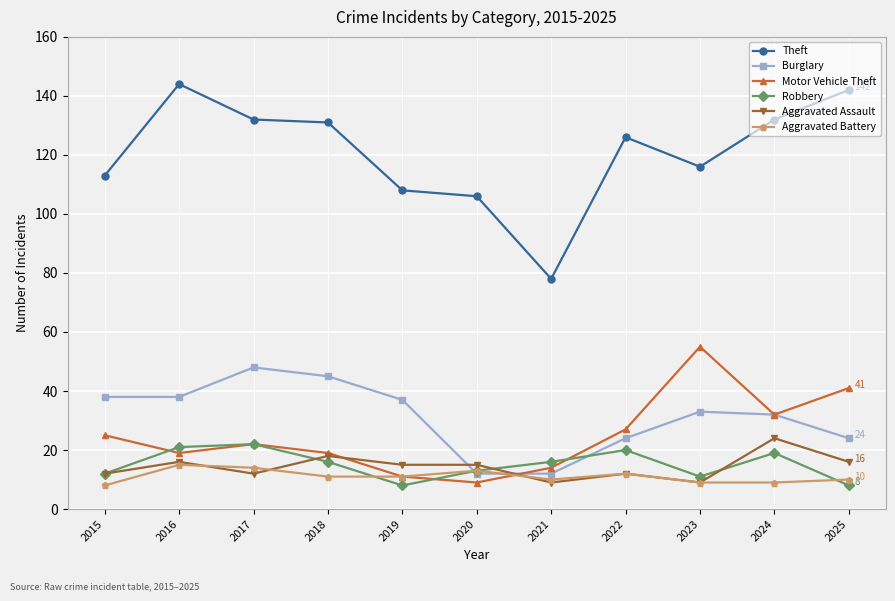

What is the value of the Theft point at the 1st from the left?

113